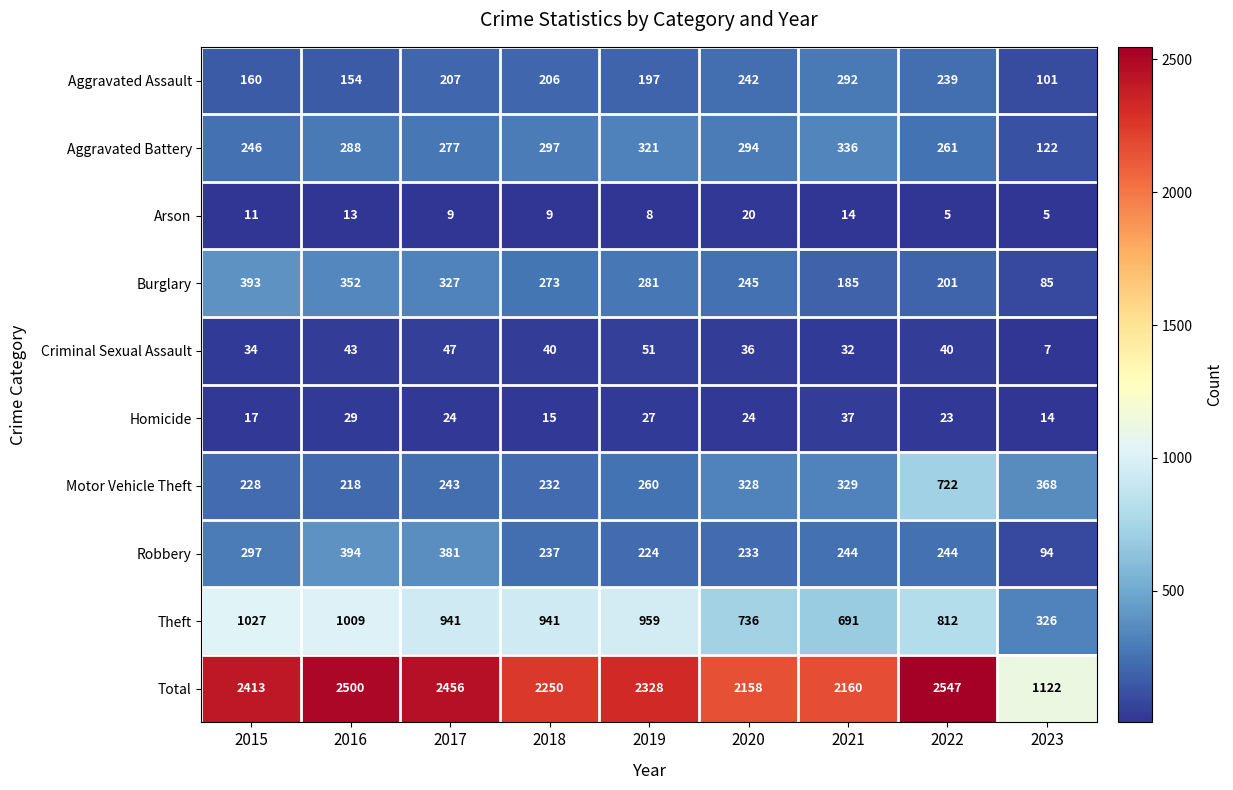

Which series has the widest spread of values?

Total